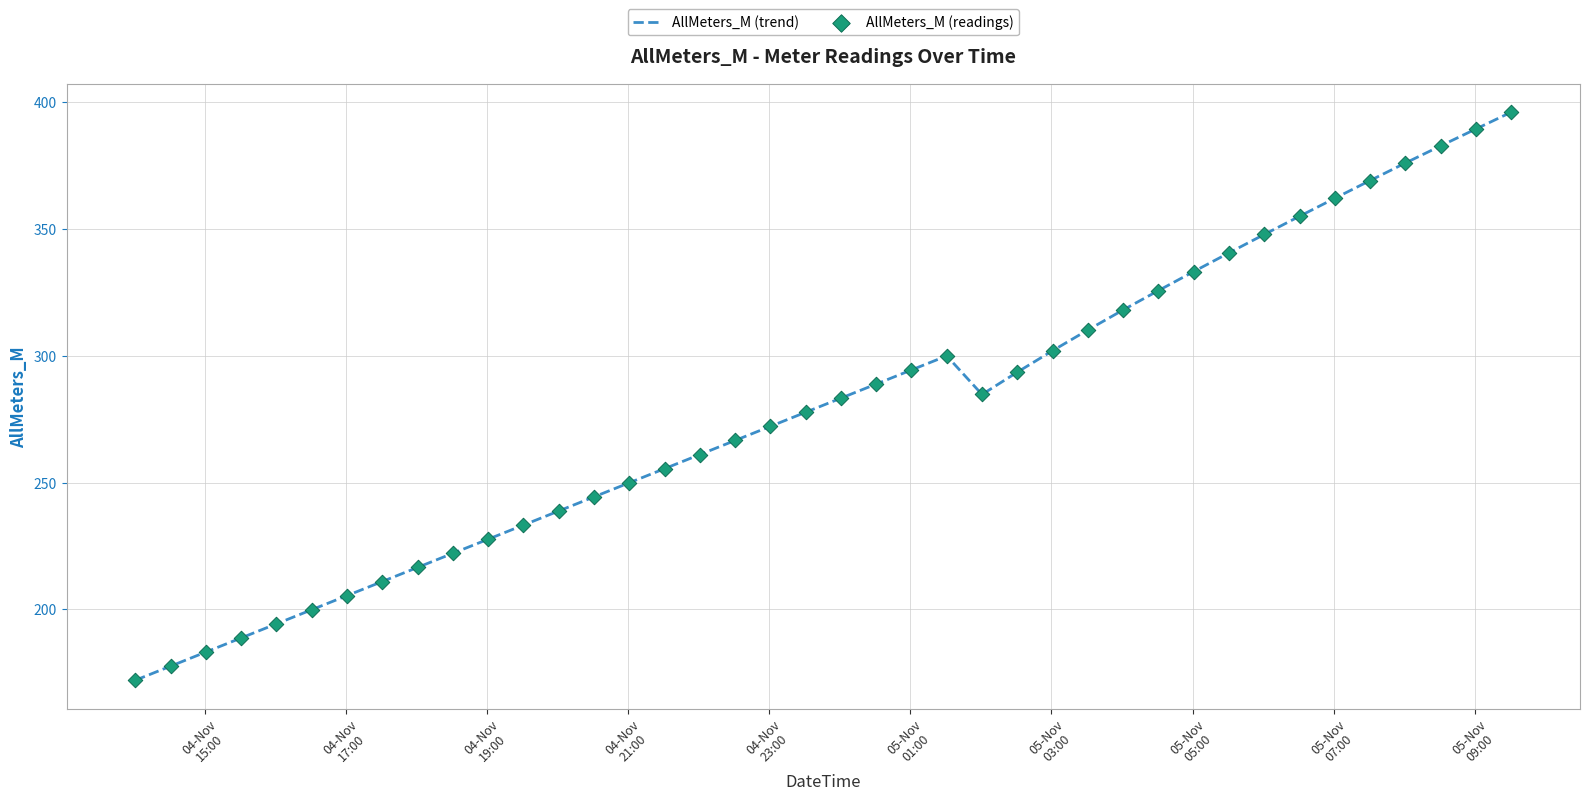

What is the greatest value displayed?

396.1